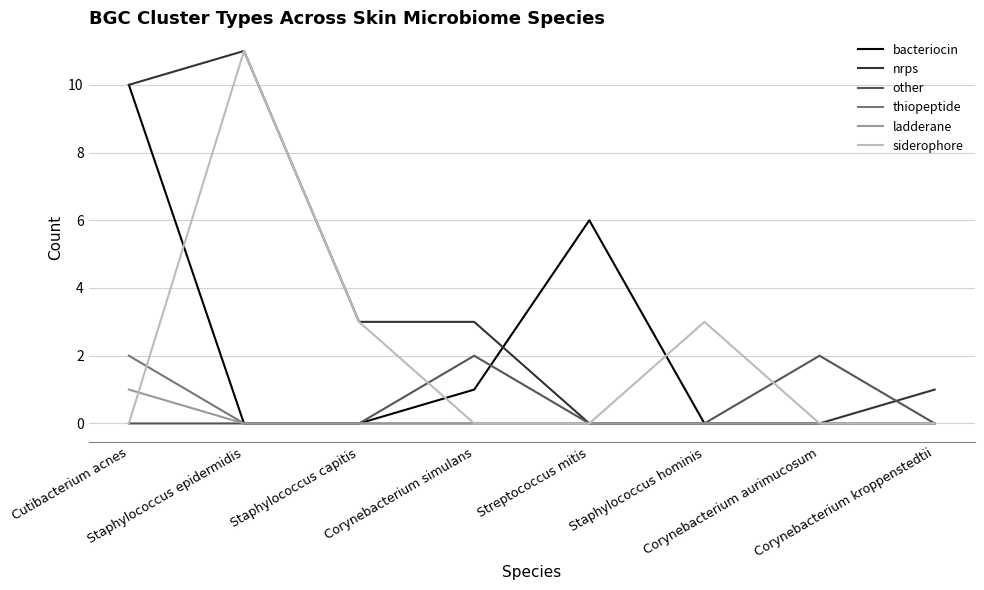

True or false: siderophore and ladderane cross at least once.

True